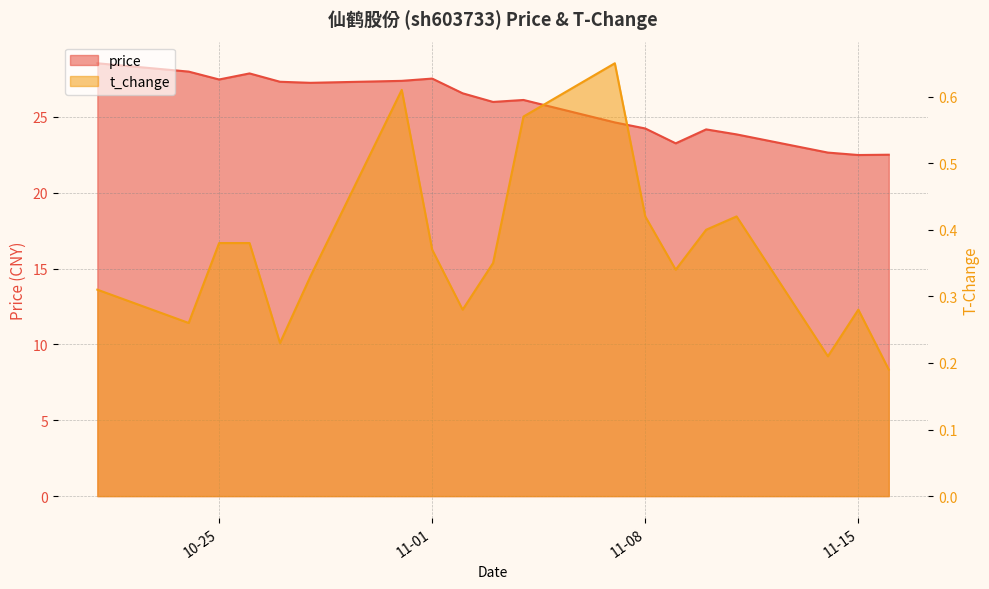

What is the label of the 1st point from the right?

2022-11-16